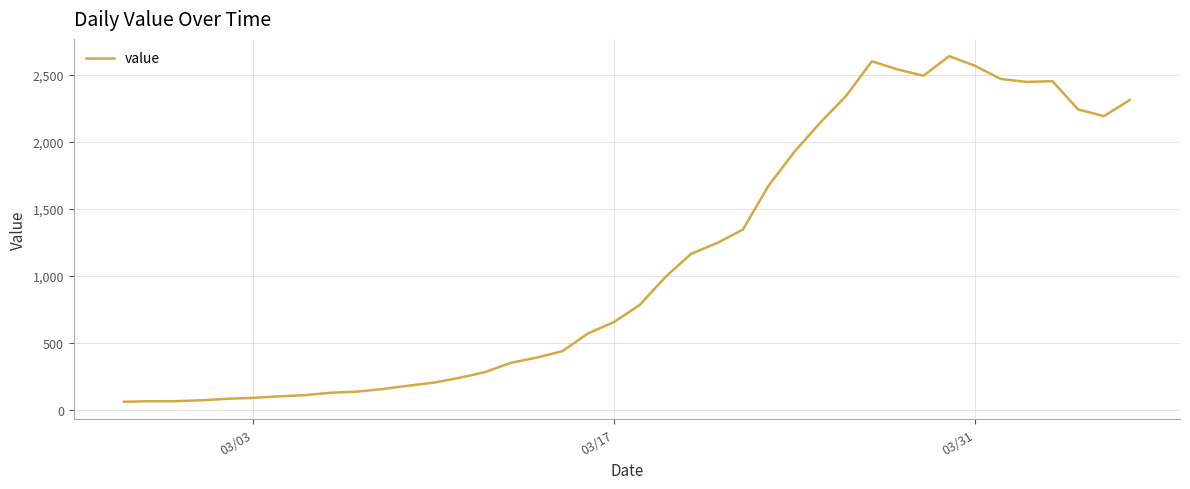

What is the difference between the maximum and minimum values?

2576